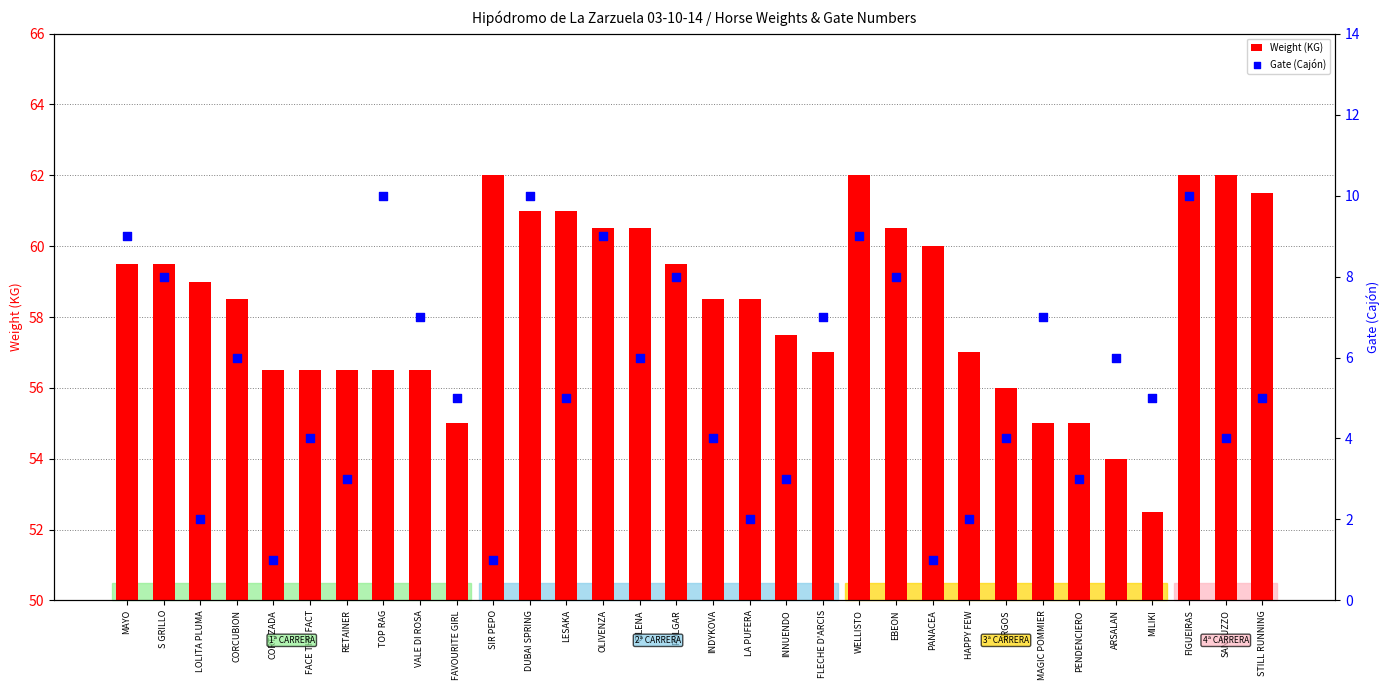

Is the value of Weight (KG) at SANTUZZO greater than the value of Gate (Cajón) at MAGIC POMMIER?

Yes